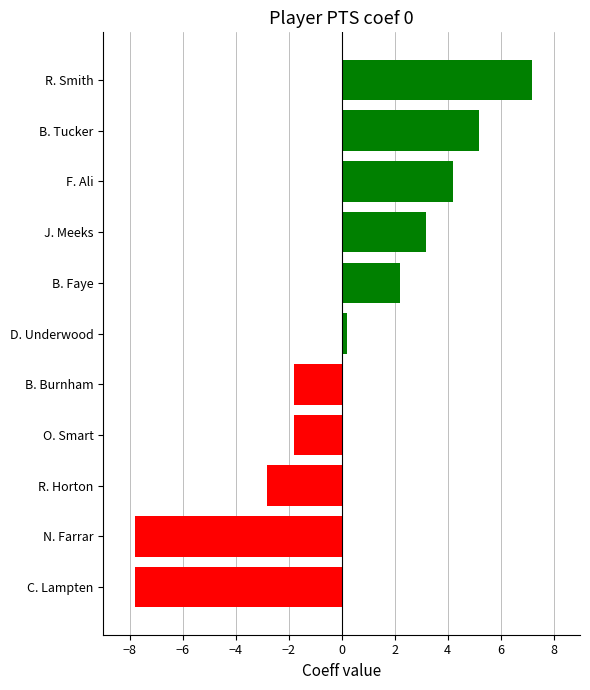

Reading top to bottom, list all the values displayed in this chart.

R. Smith=7.2	B. Tucker=5.2	F. Ali=4.2	J. Meeks=3.2	B. Faye=2.2	D. Underwood=0.2	B. Burnham=-1.8	O. Smart=-1.8	R. Horton=-2.8	N. Farrar=-7.8	C. Lampten=-7.8